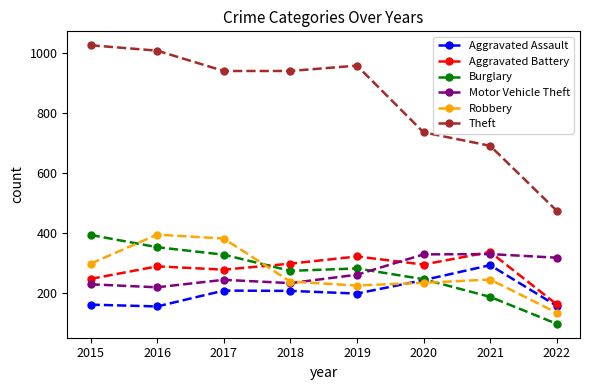

Which series has the largest range (max minus min)?

Theft